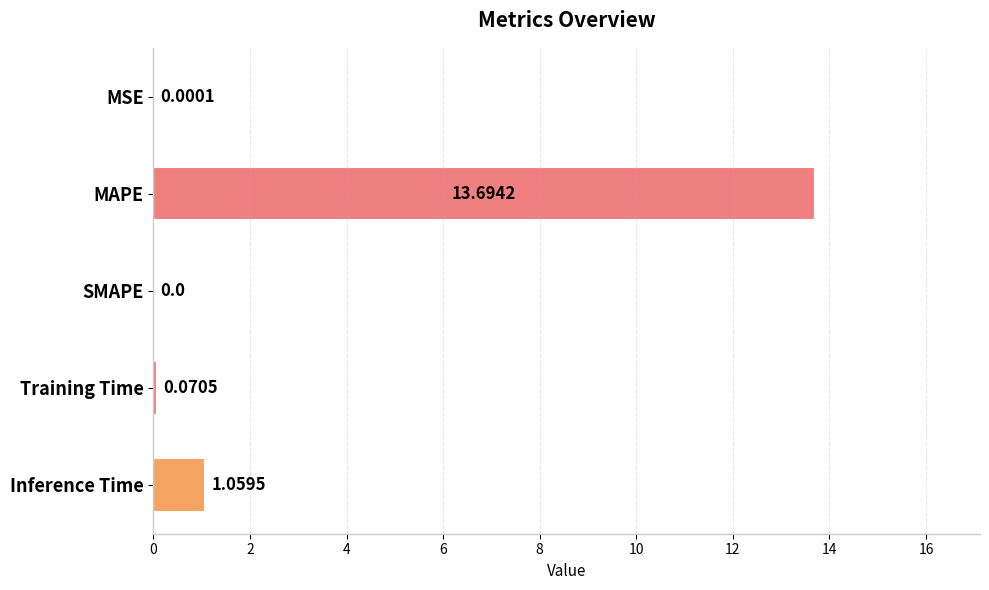

At which label is the value closest to 6?

Inference Time